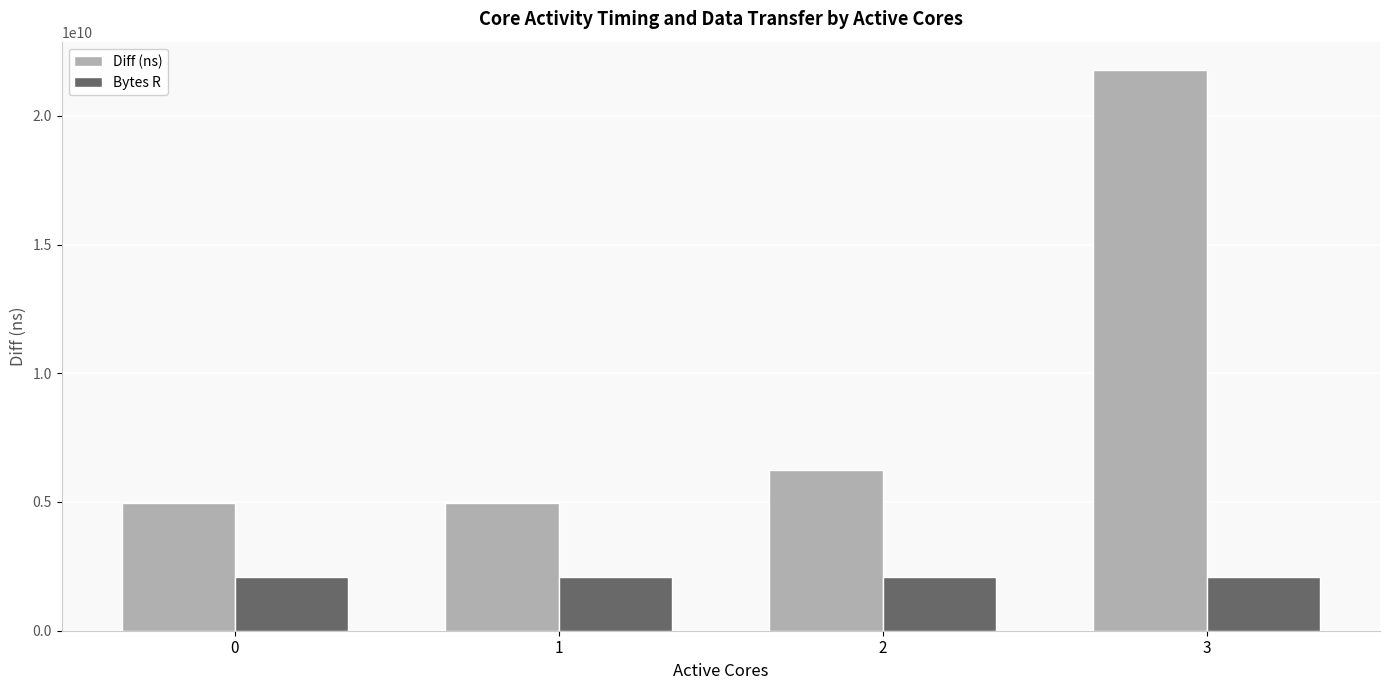

How many bars are there in each group?

2